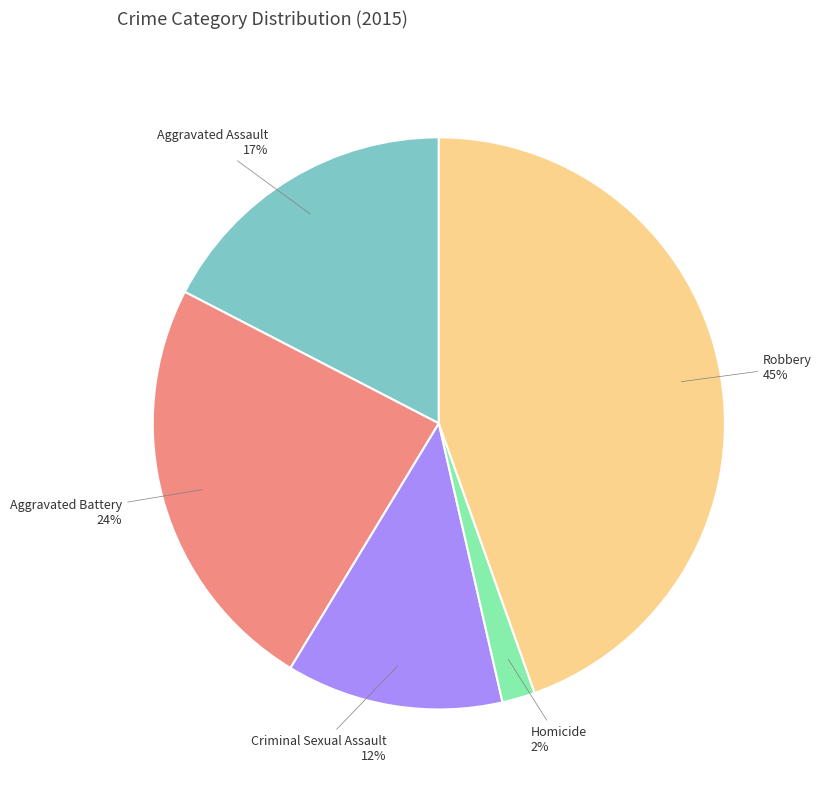

What is the largest slice in the pie chart?

Robbery